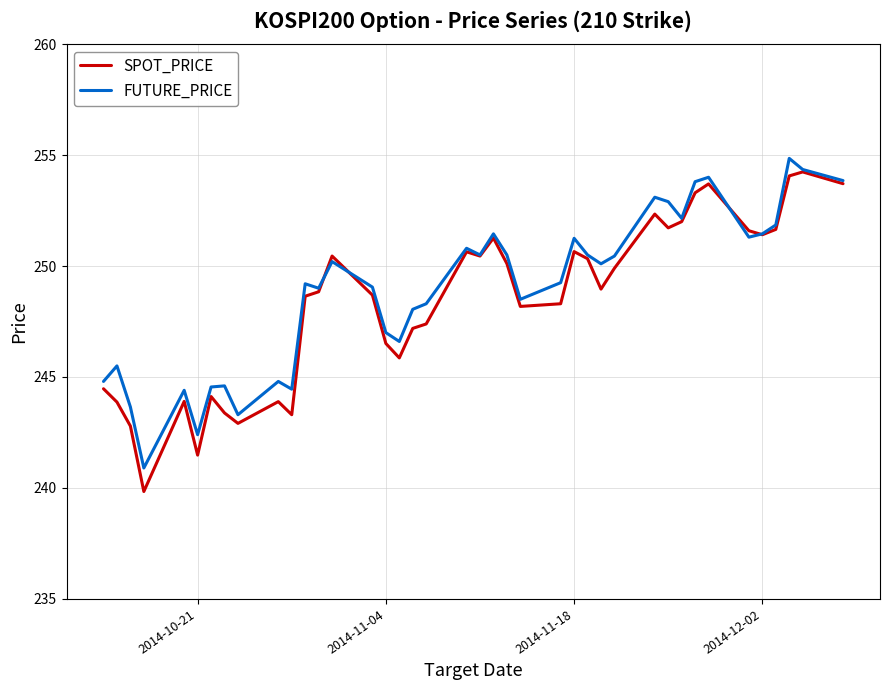

Which series has the widest spread of values?

SPOT_PRICE